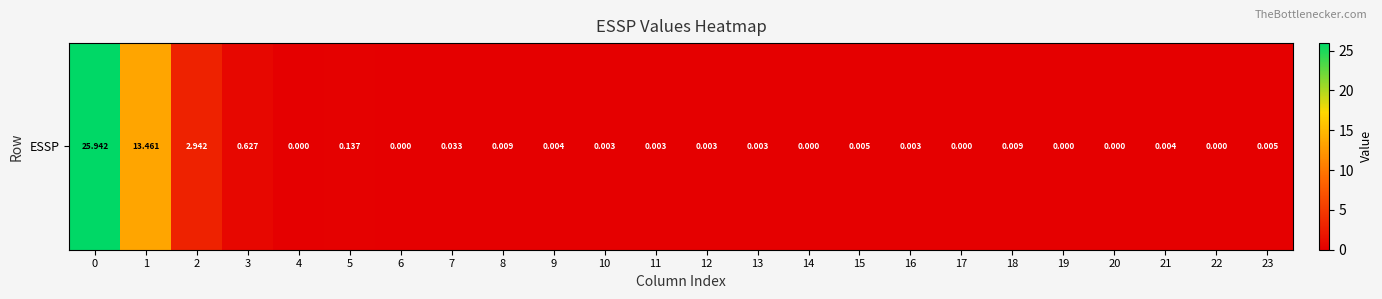

True or false: the data shows 13.5 at 1.

True